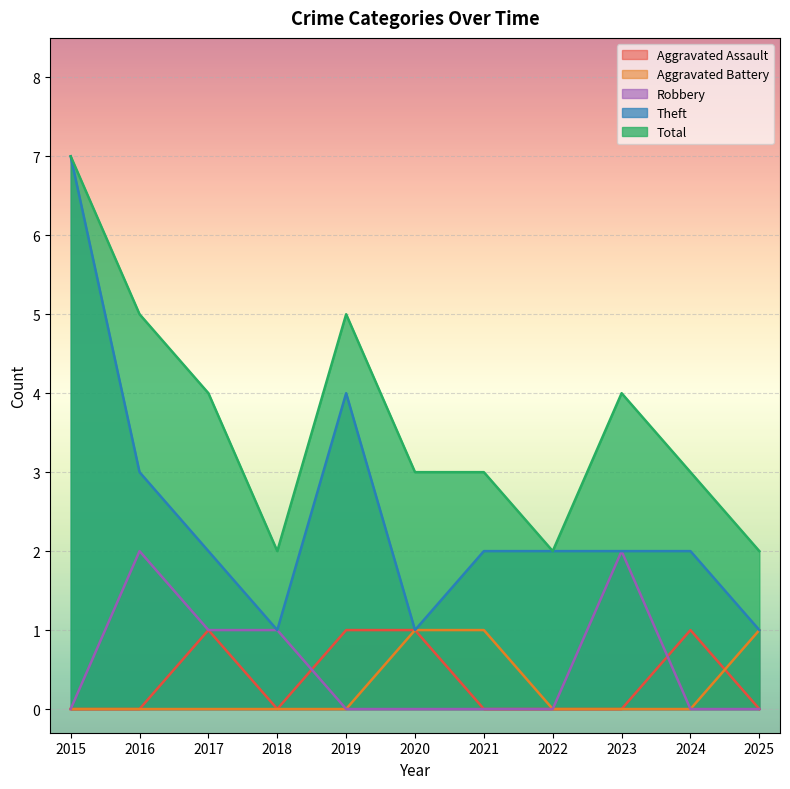

What is the sum of the Robbery values at 2019 and 2016?

2